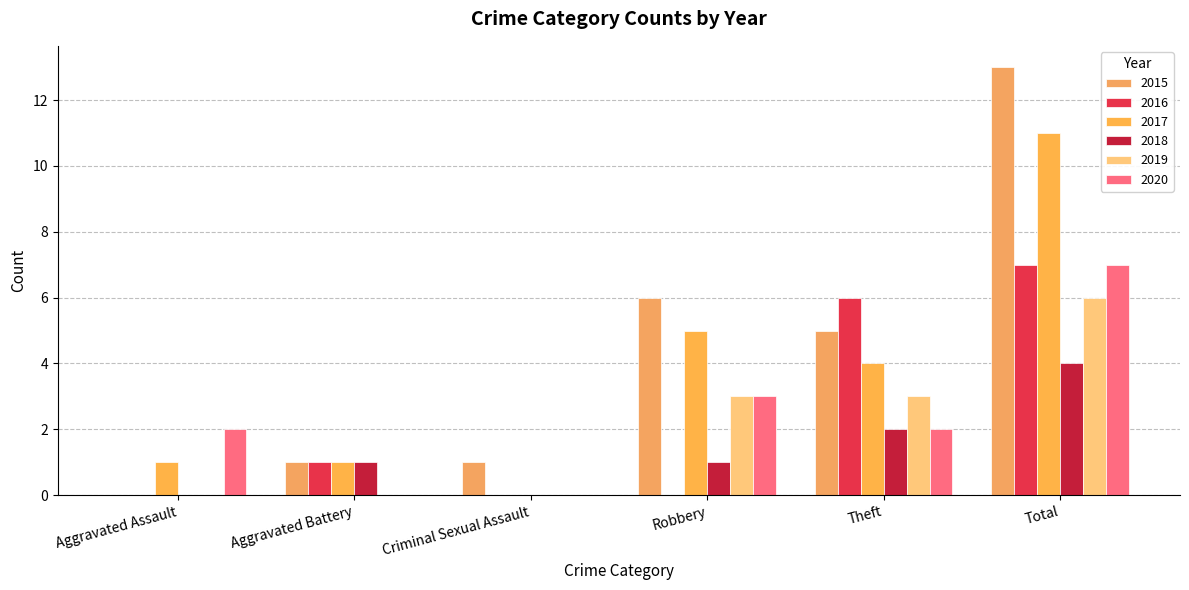

Where is 2017 nearest to the value 5?

Robbery